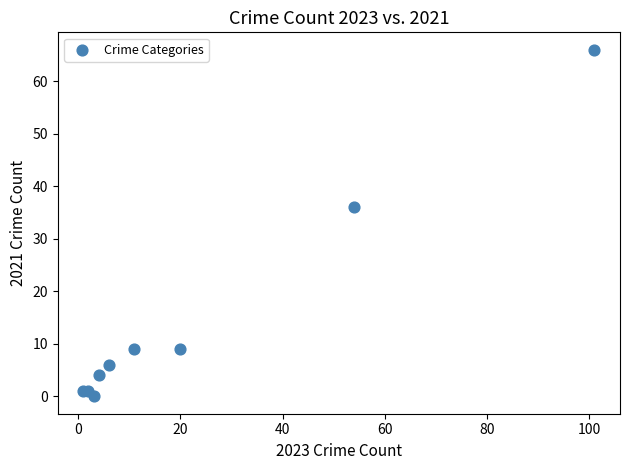

What Y value in the scatter plot is closest to 33?

36